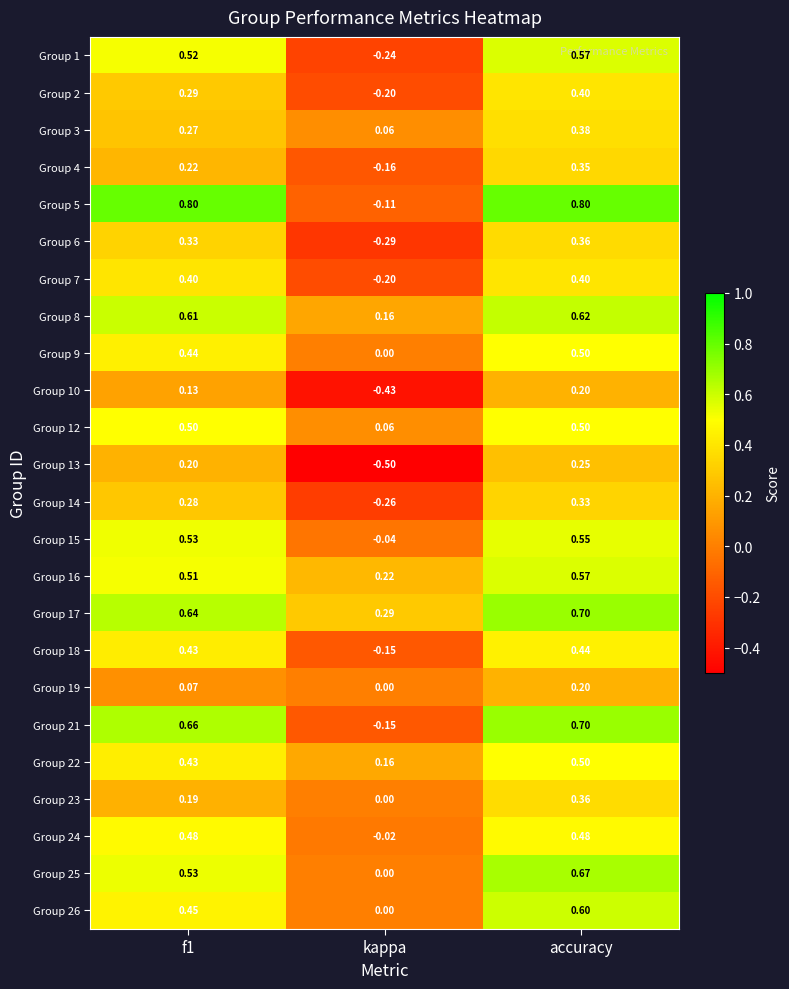

At which category is the sum across all series the highest?

accuracy